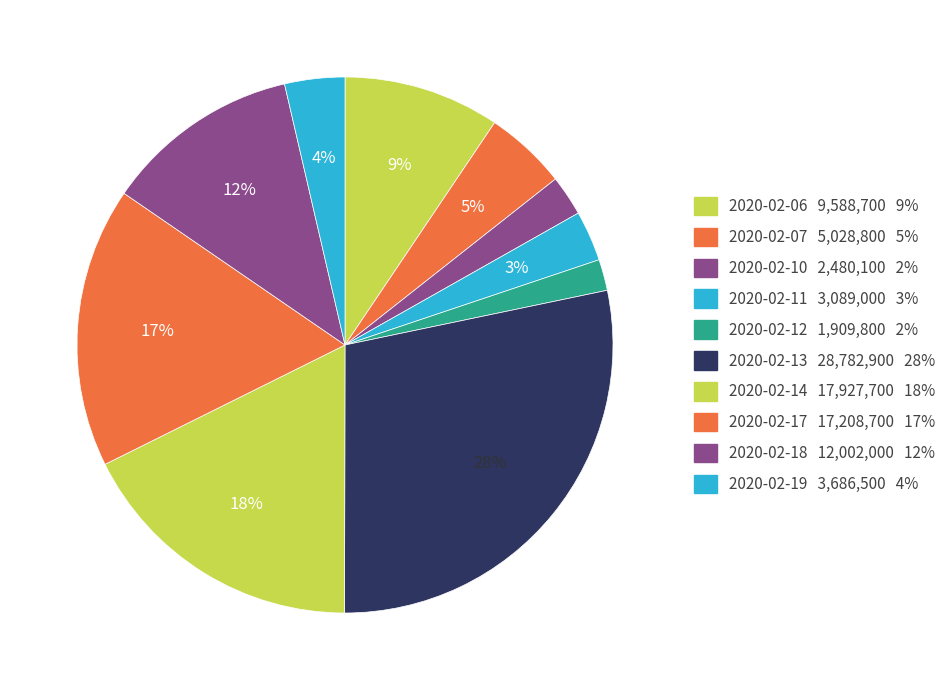

To the nearest percent, what portion does 2020-02-11 represent?

3%